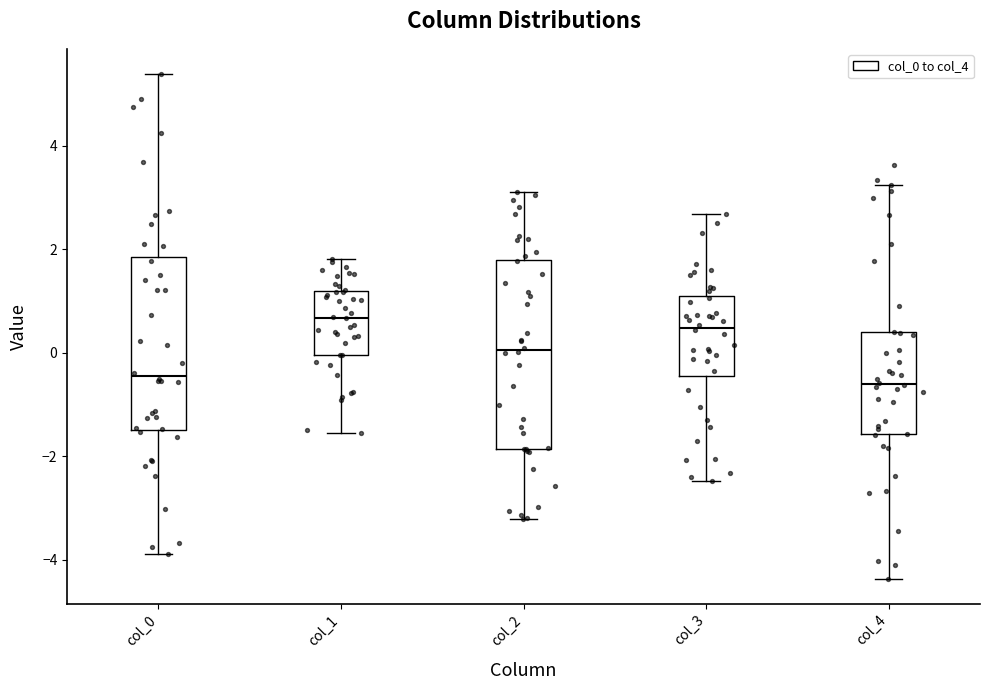

Reading left to right, transcribe this box plot: for each box, give where its median line is, the range the box spans, and where its two whiskers end, as read against the y-axis. The values are not printed on the chart, so give them approximately, as read against the axis.

col_0: median -0.4, box -1.4 to 1.8, whiskers -3.8 to 5.4
col_1: median 0.6, box 0.0 to 1.2, whiskers -1.6 to 1.8
col_2: median 0.0, box -1.8 to 1.8, whiskers -3.2 to 3.2
col_3: median 0.4, box -0.4 to 1.0, whiskers -2.4 to 2.6
col_4: median -0.6, box -1.6 to 0.4, whiskers -4.4 to 3.2